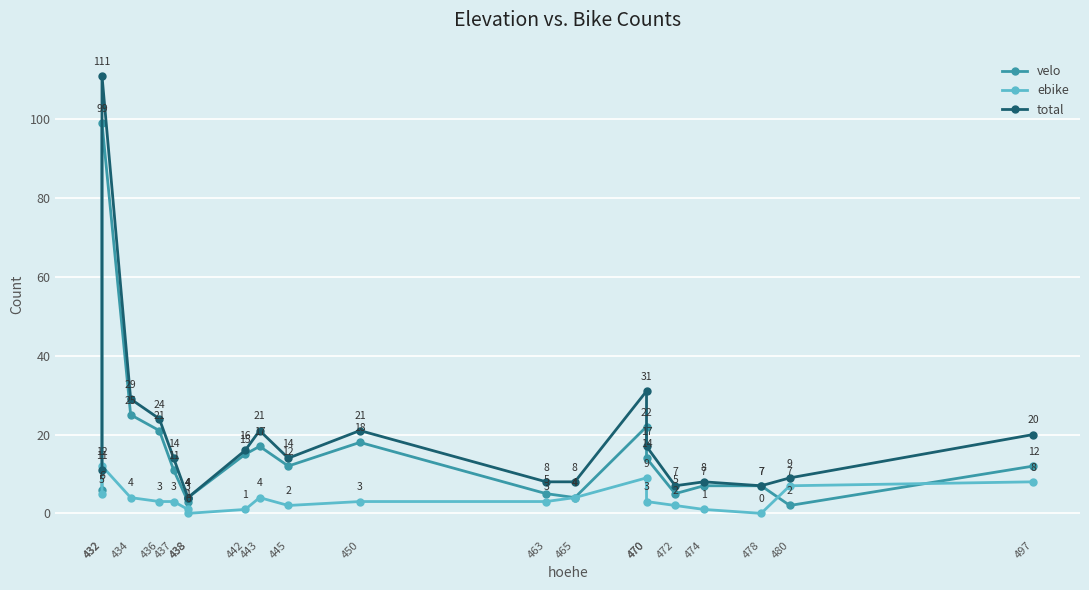

Which series has the largest total across all categories?

total